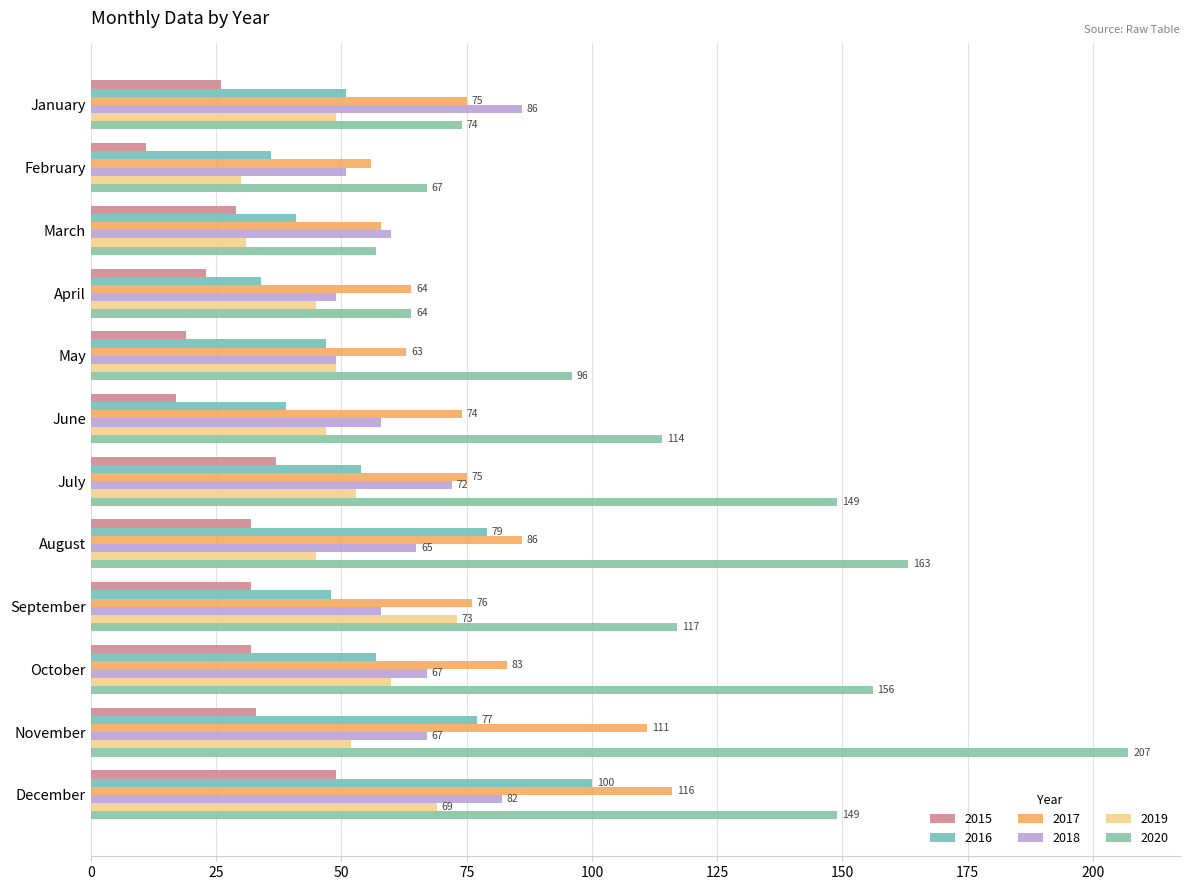

How many values in the 2015 series are below 32?

6